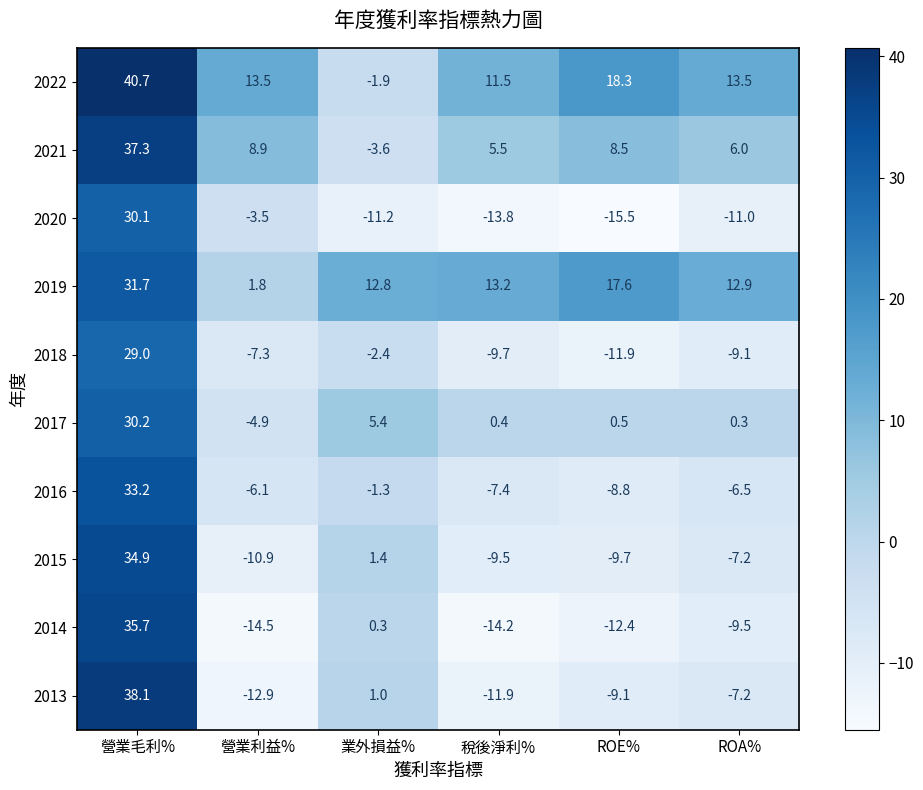

How many categories are shown in the chart?

6